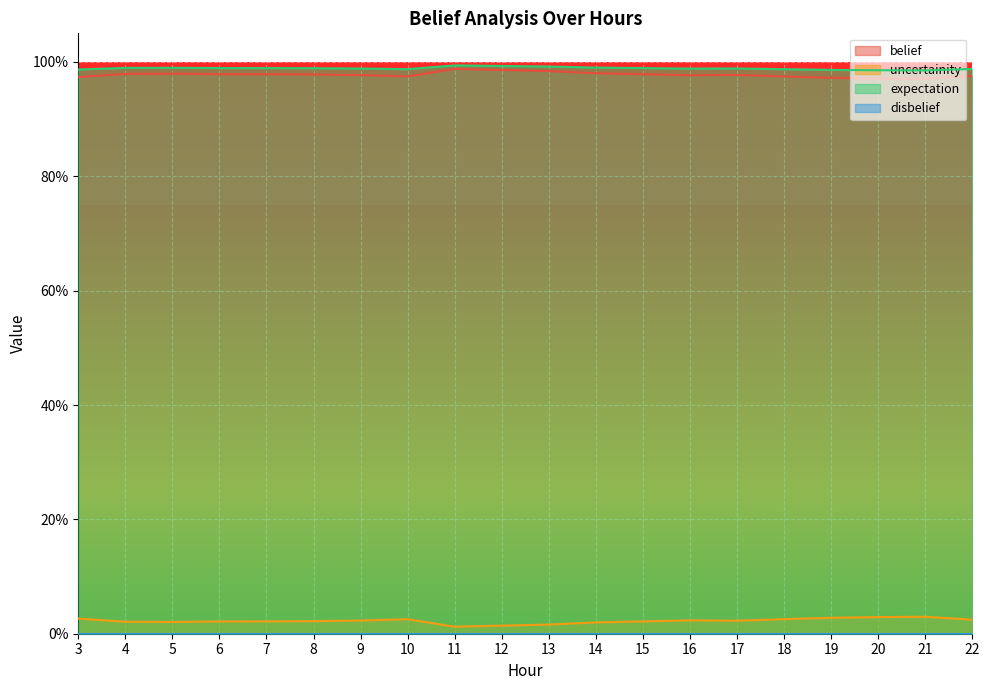

What is the greatest value displayed?

1.0